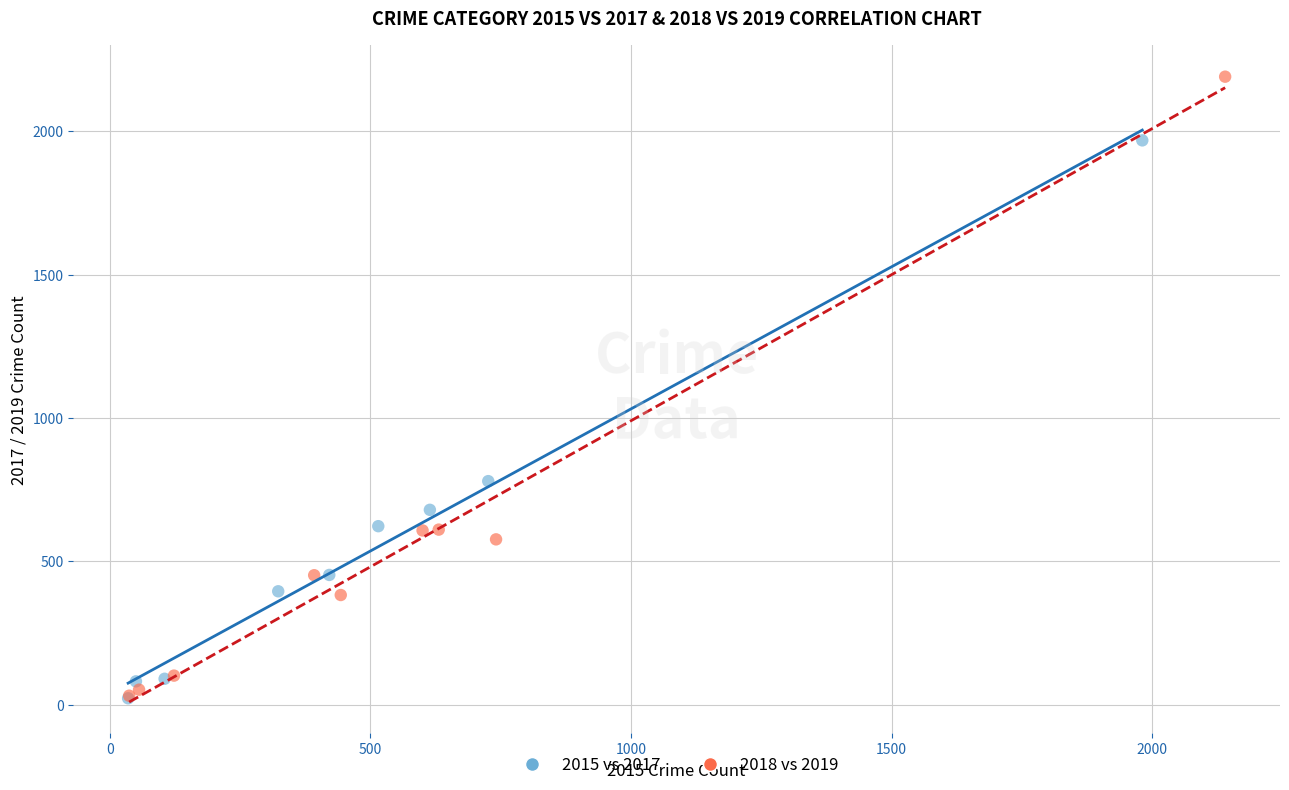

Which series has the largest Y range (max minus min)?

2018 vs 2019